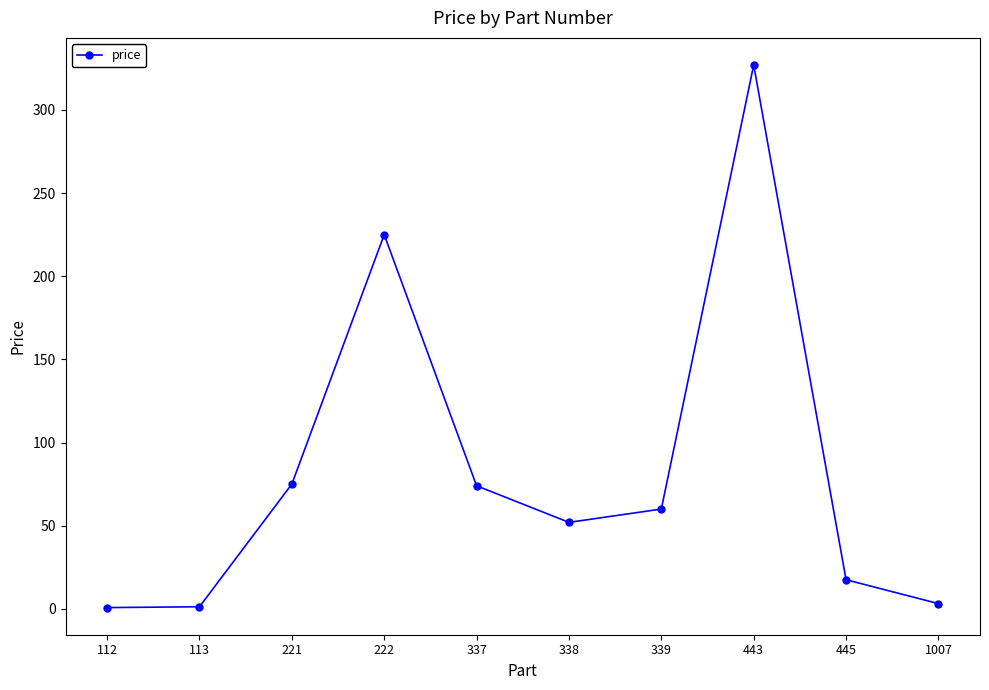

What is the minimum value shown in the chart?

0.8